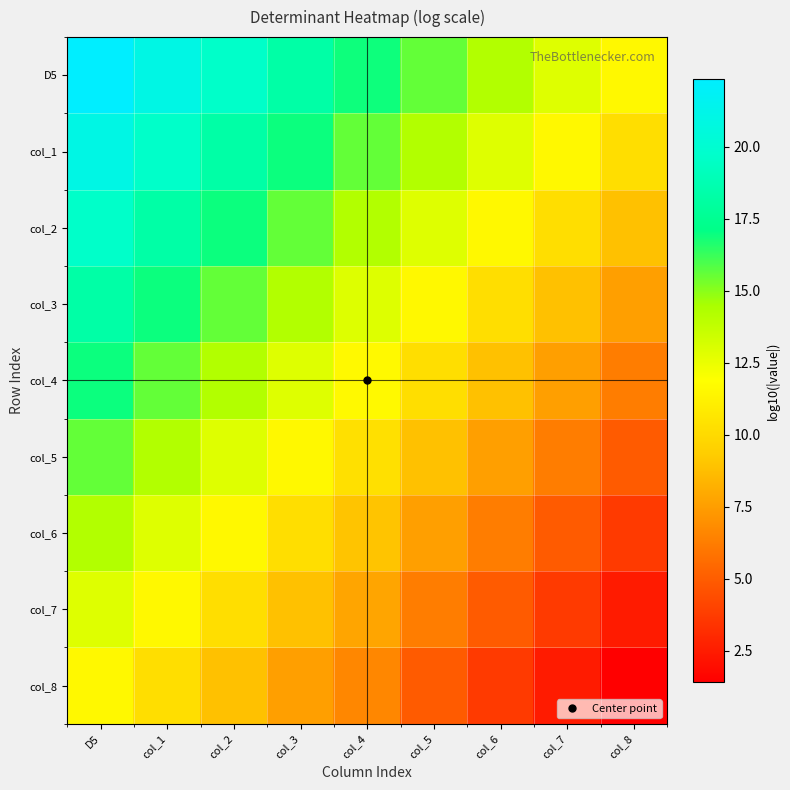

How many series are shown in this chart?

9